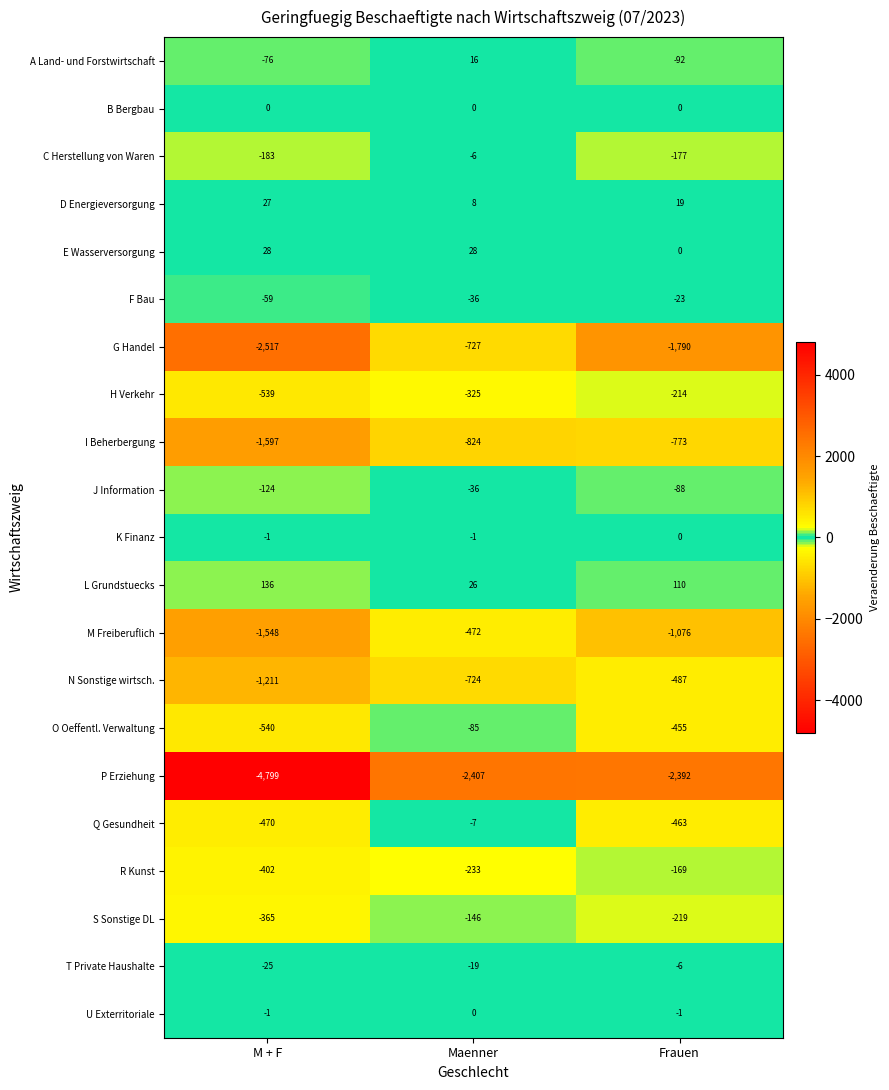

What is the difference between the maximum and minimum values in the L Grundstuecks series?

110